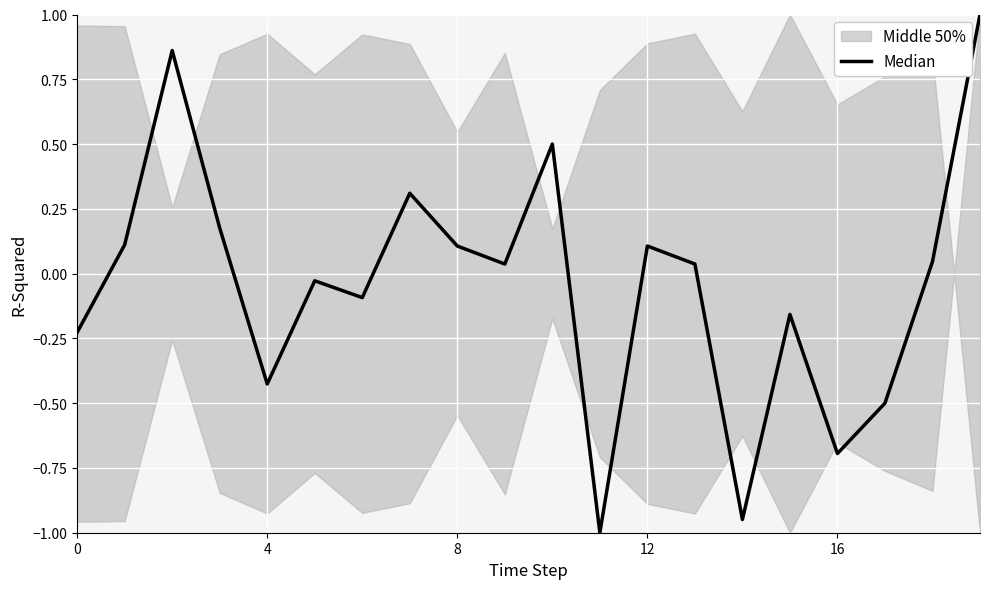

Which category has the lowest value across all series?

11